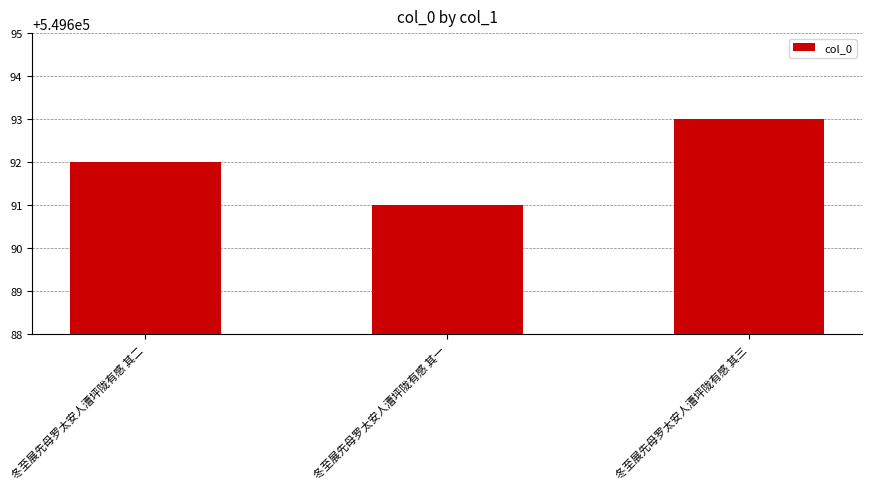

What value does the data have at 冬至展先母罗太安人漕坪陇有感 其一?

549691